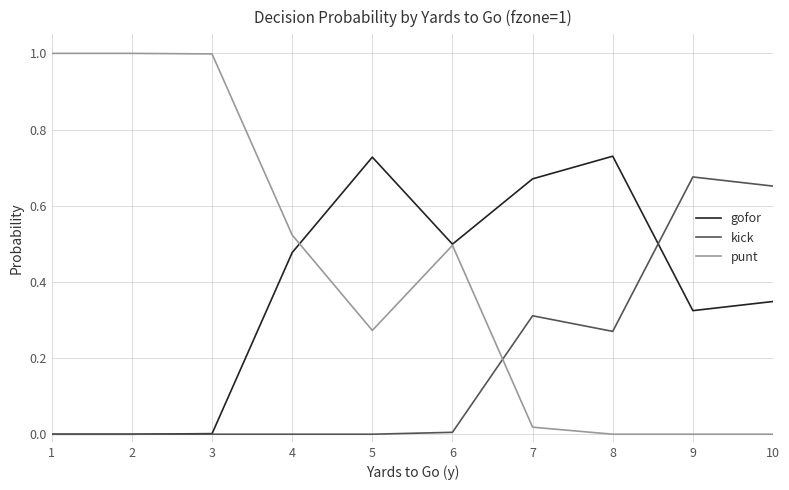

Does the chart display data point markers on the line(s)?

No